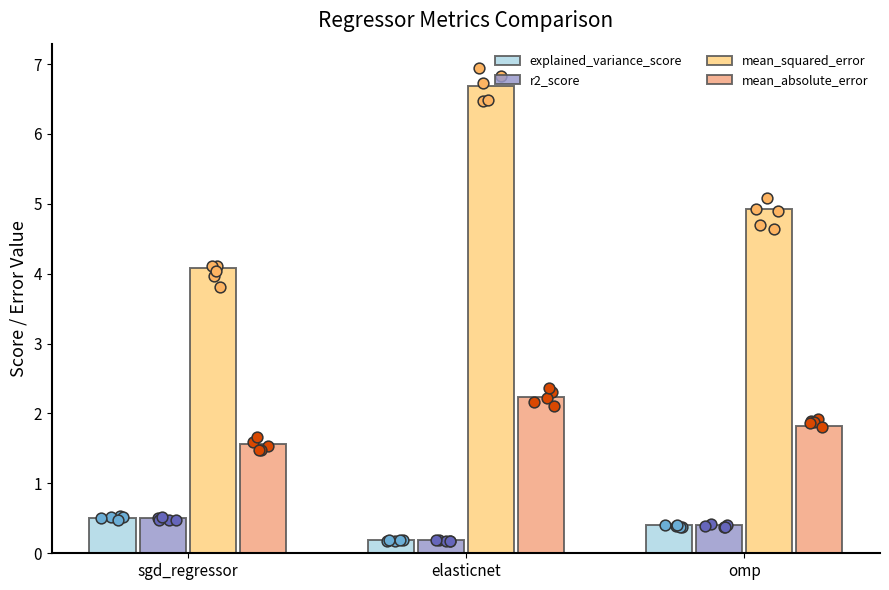

At how many categories does at least one series exceed 1?

3